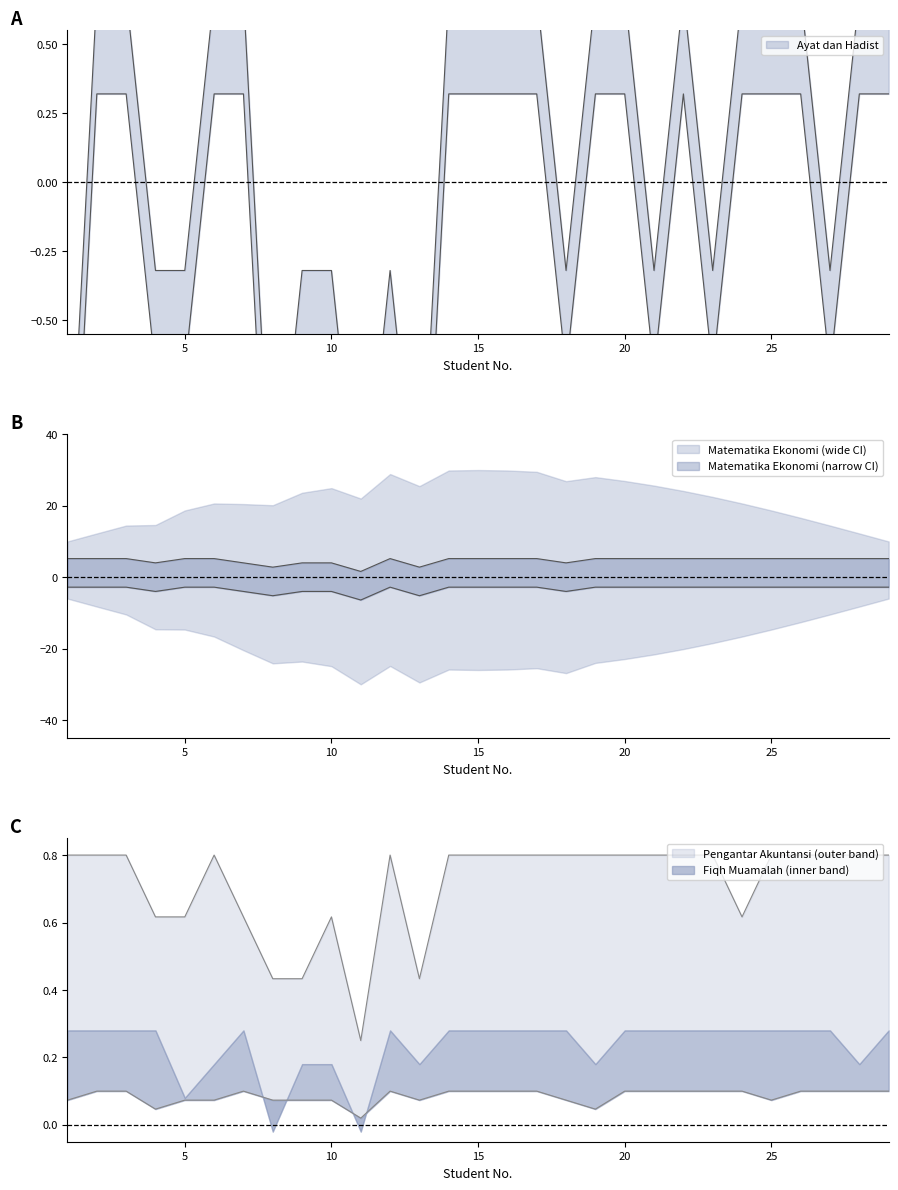

Reading right to left, extract all data points from this chart.

Ayat dan Hadist: 29=0.7	28=0.7	27=-0.3	26=0.7	25=0.7	24=0.7	23=-0.3	22=0.7	21=-0.3	20=0.7	19=0.7	18=-0.3	17=0.7	16=0.7	15=0.7	14=0.7	13=-1.3	12=-0.3	11=-1.3	10=-0.3	9=-0.3	8=-1.3	7=0.7	6=0.7	5=-0.3	4=-0.3	3=0.7	2=0.7	1=-1.3
Matematika Ekonomi: 29=5.2	28=5.2	27=5.2	26=5.2	25=5.2	24=5.2	23=5.2	22=5.2	21=5.2	20=5.2	19=5.2	18=4.0	17=5.2	16=5.2	15=5.2	14=5.2	13=2.8	12=5.2	11=1.6	10=4.0	9=4.0	8=2.8	7=4.0	6=5.2	5=5.2	4=4.0	3=5.2	2=5.2	1=5.2
Pengantar Akuntansi: 29=0.8	28=0.8	27=0.8	26=0.8	25=0.8	24=0.6	23=0.8	22=0.8	21=0.8	20=0.8	19=0.8	18=0.8	17=0.8	16=0.8	15=0.8	14=0.8	13=0.4	12=0.8	11=0.2	10=0.6	9=0.4	8=0.4	7=0.6	6=0.8	5=0.6	4=0.6	3=0.8	2=0.8	1=0.8
Fiqh Muamalah: 29=0.1	28=0.1	27=0.1	26=0.1	25=0.1	24=0.1	23=0.1	22=0.1	21=0.1	20=0.1	19=0.0	18=0.1	17=0.1	16=0.1	15=0.1	14=0.1	13=0.1	12=0.1	11=0.0	10=0.1	9=0.1	8=0.1	7=0.1	6=0.1	5=0.1	4=0.0	3=0.1	2=0.1	1=0.1